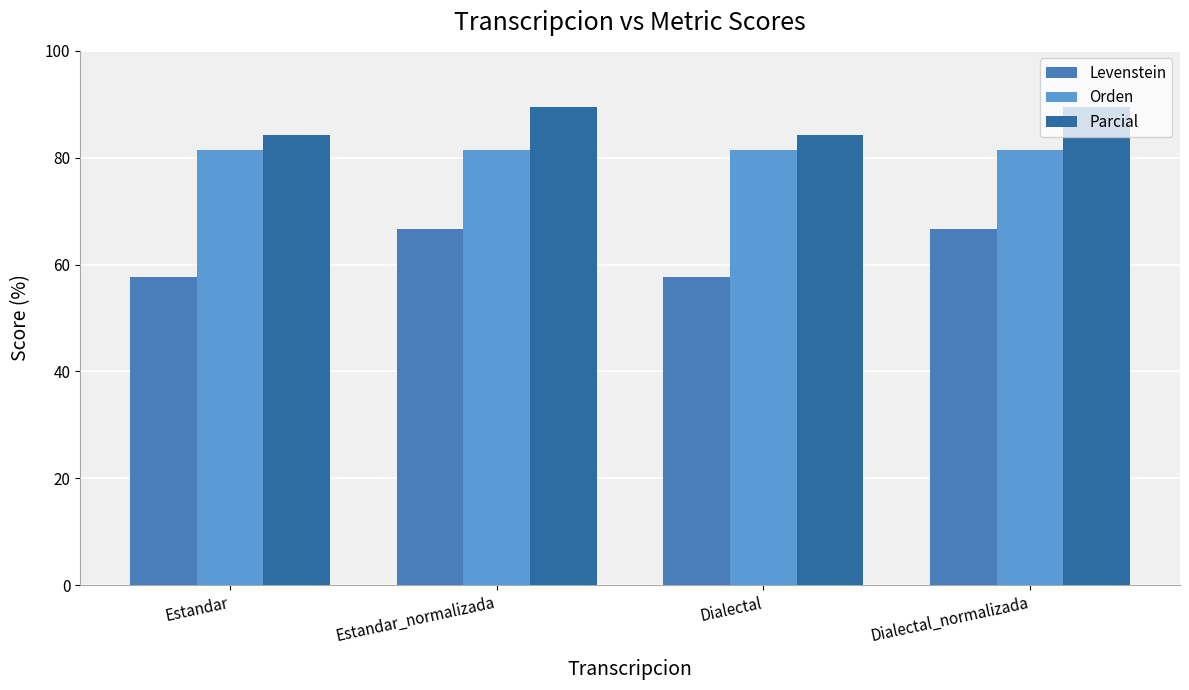

The Levenstein series shows 97.4 at Estandar_normalizada. True or false?

False